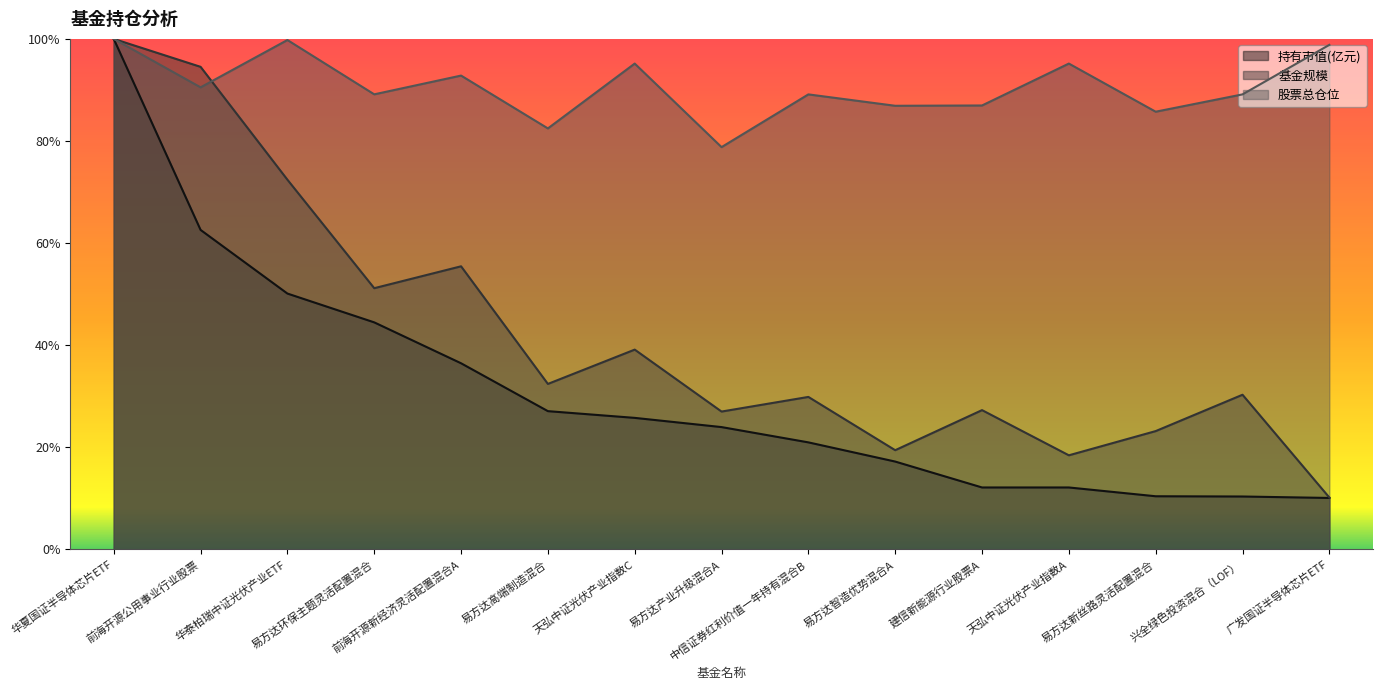

Does the chart display data point markers on the line(s)?

No